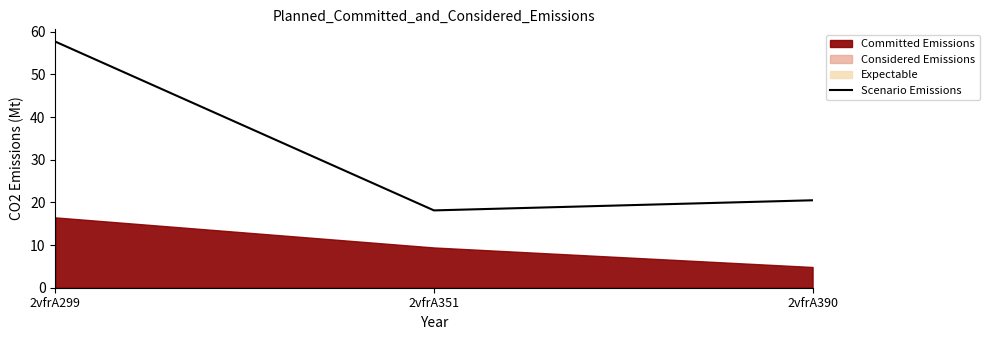

What is the value of the 3rd point from the left?

20.5